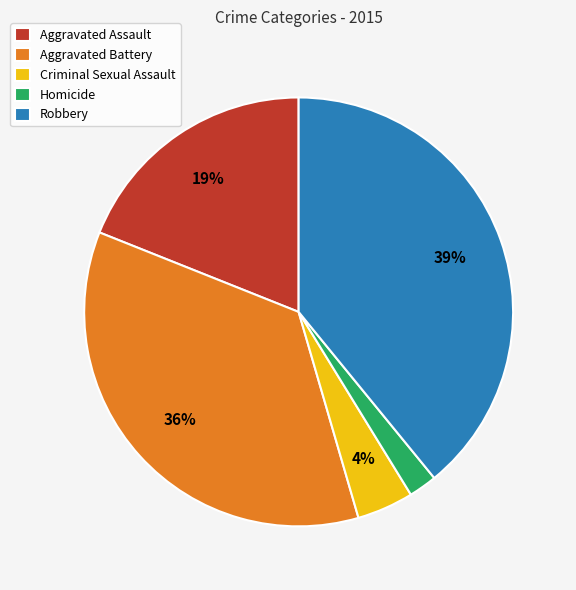

Which slice is the largest?

Robbery